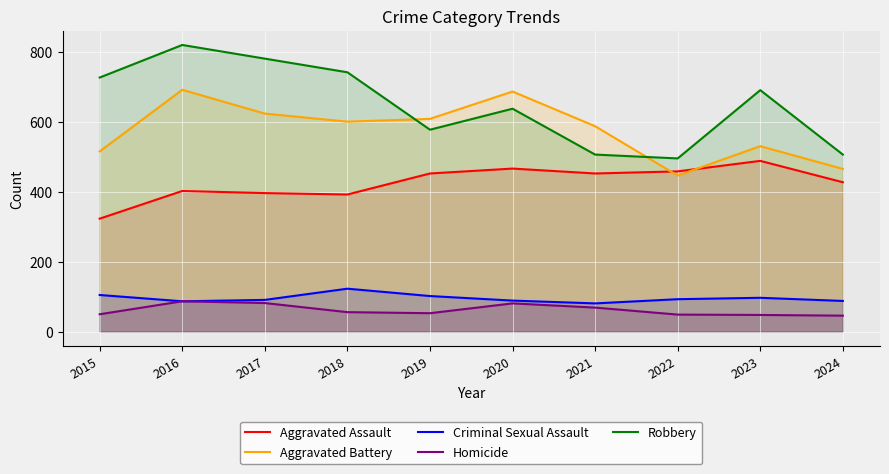

True or false: Robbery and Homicide intersect in this chart.

False